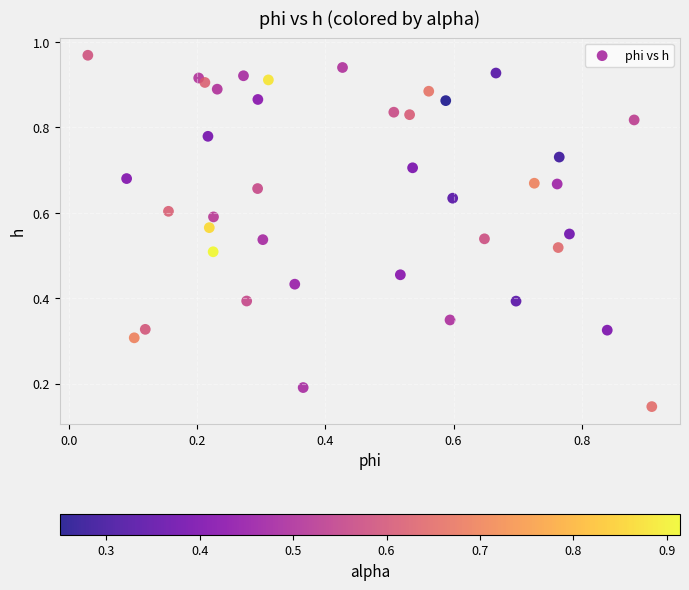

How many data points are displayed?

40